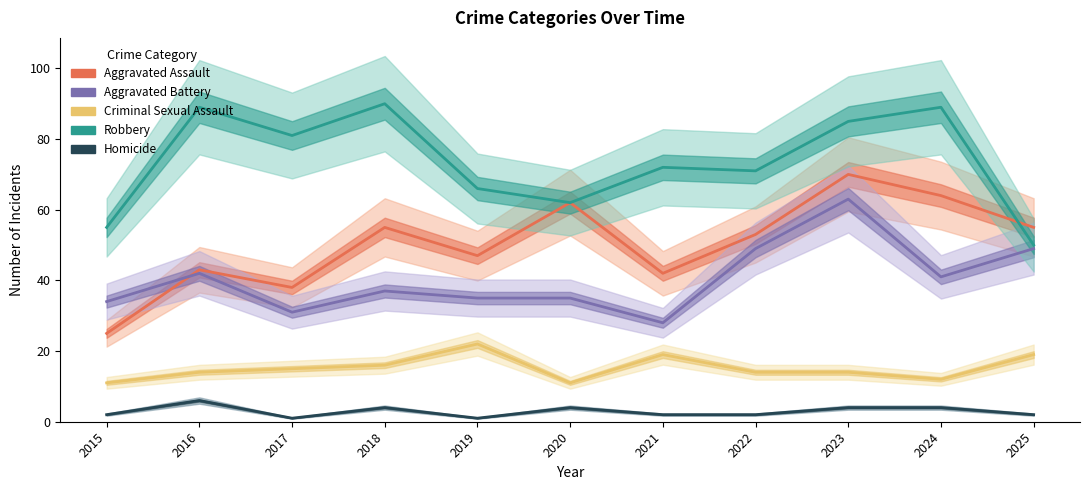

Reading right to left, transcribe all the data shown in this chart.

Aggravated Assault: 55	64	70	53	42	62	47	55	38	43	25
Aggravated Battery: 49	41	63	49	28	35	35	37	31	42	34
Criminal Sexual Assault: 19	12	14	14	19	11	22	16	15	14	11
Robbery: 50	89	85	71	72	62	66	90	81	89	55
Homicide: 2	4	4	2	2	4	1	4	1	6	2